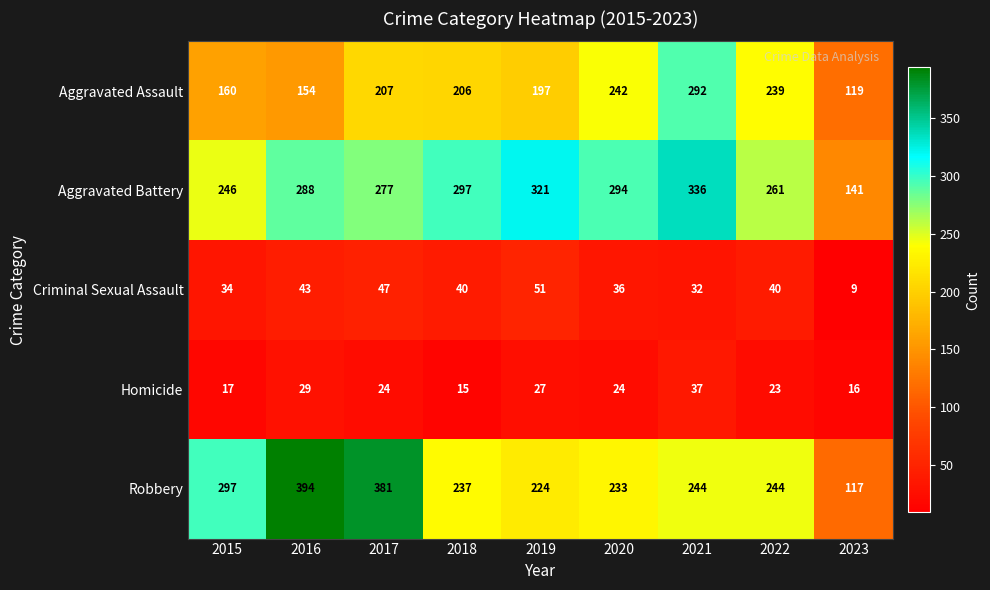

At which category is the sum across all series the highest?

2021